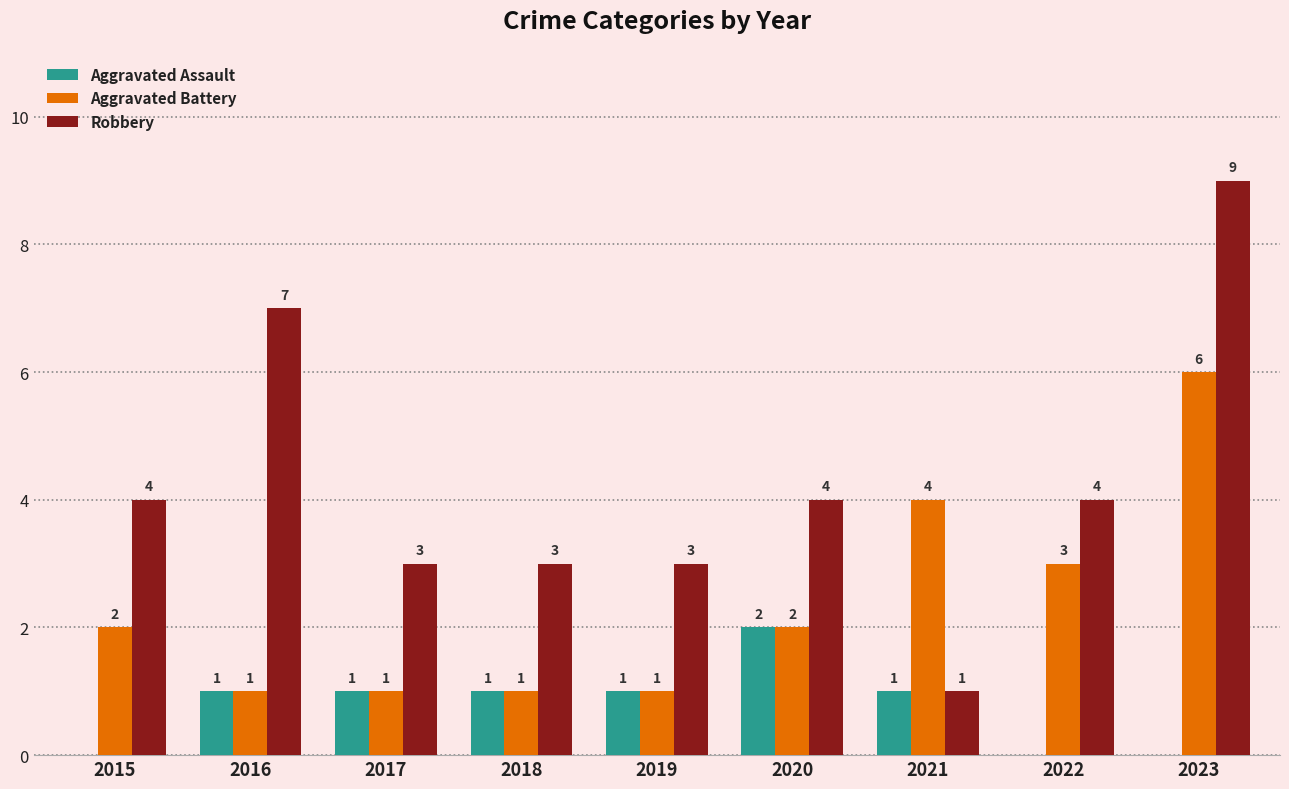

The Aggravated Battery series shows 4 at 2021. True or false?

True